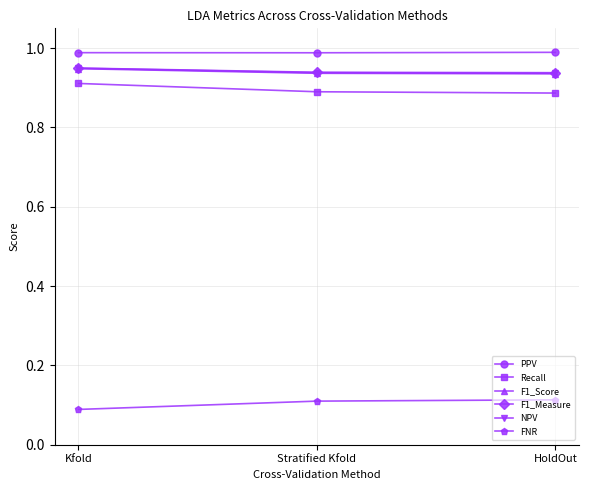

Does the chart have visible grid lines?

Yes